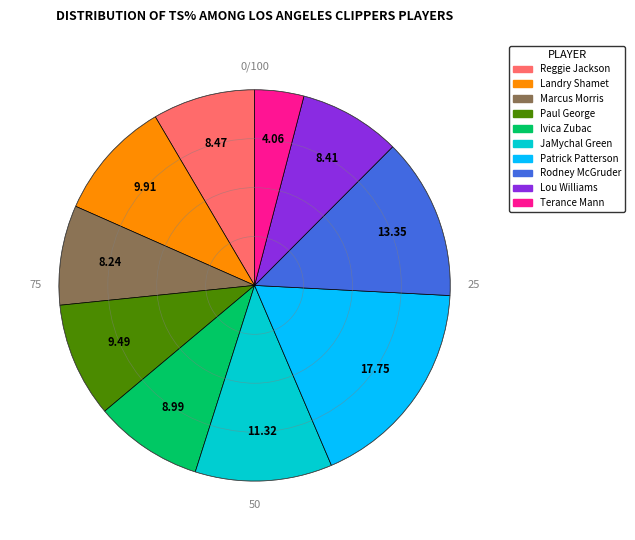

Is Reggie Jackson the majority of the pie?

No